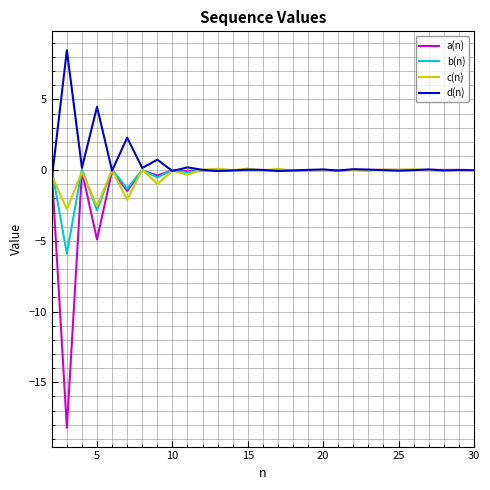

What is the average value of the d(n) series?

0.5